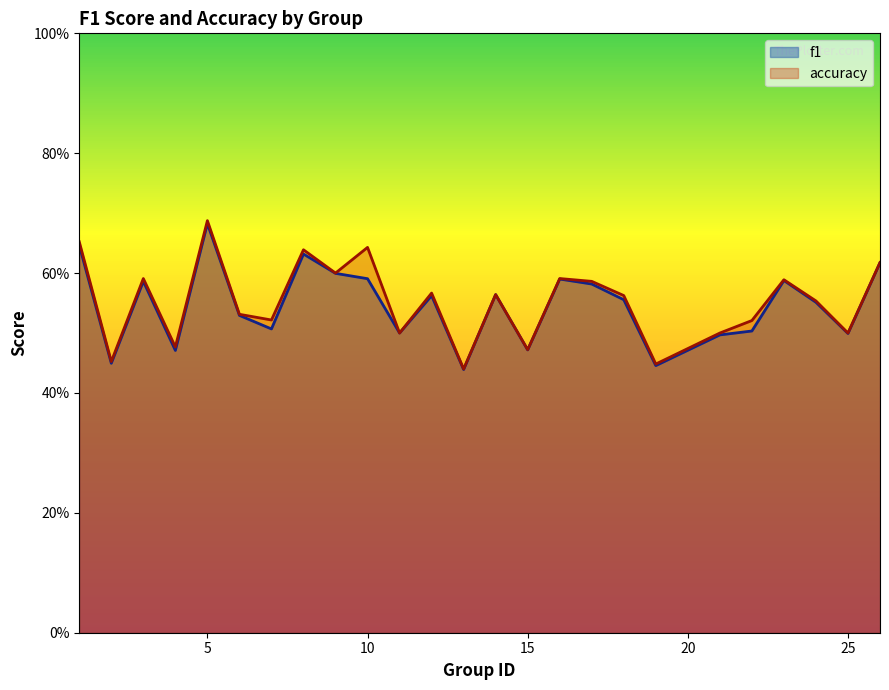

What are all the series names shown in the legend?

f1, accuracy